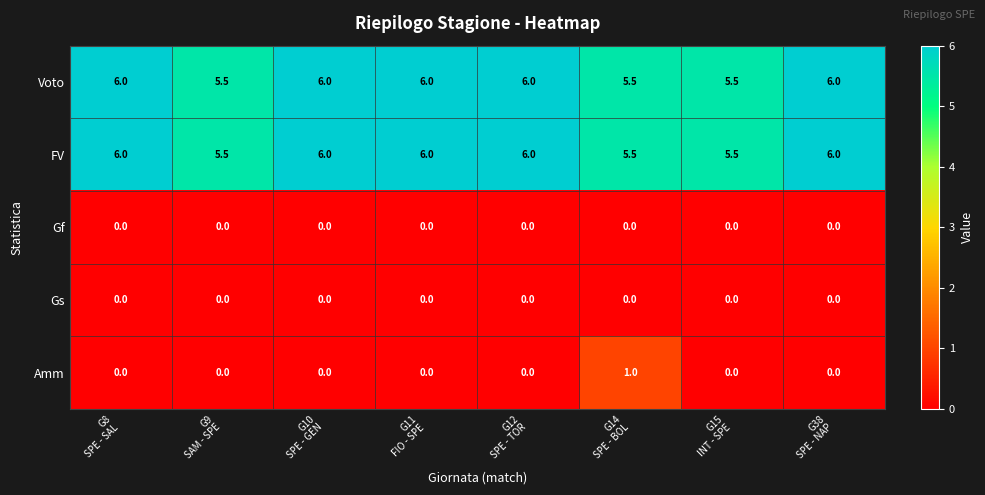

What is the greatest value displayed?

6.0